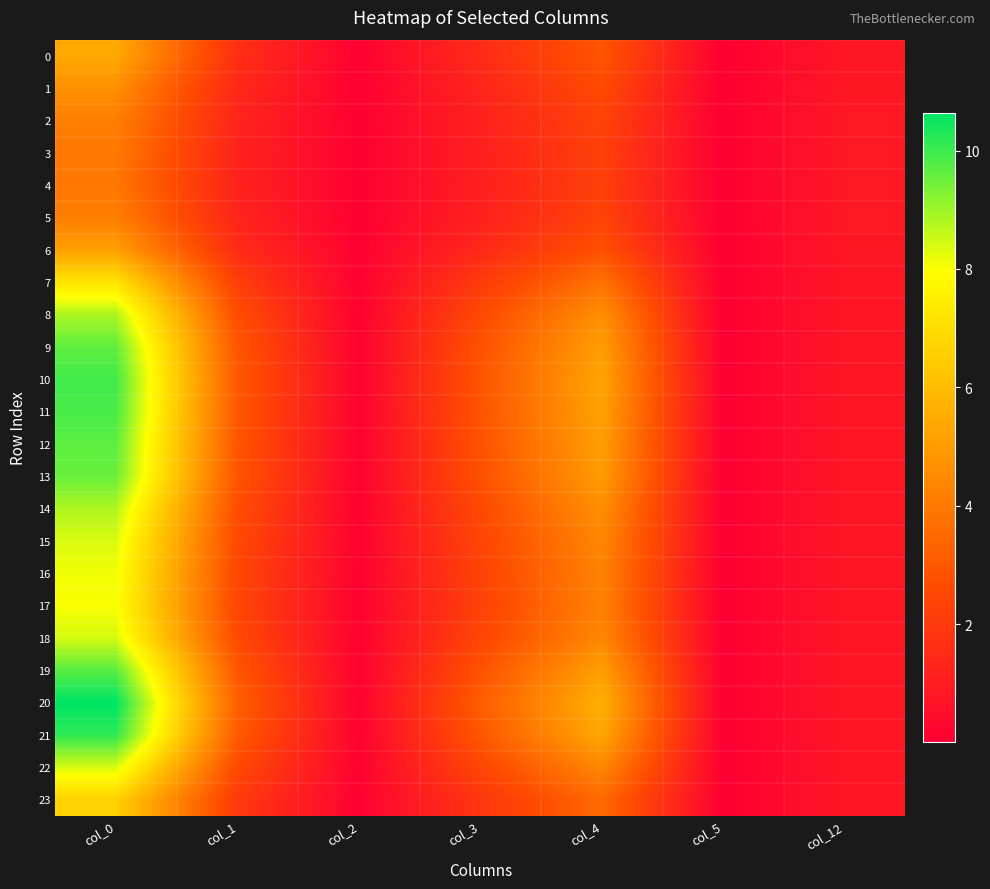

At which category is the sum across all series the highest?

col_0